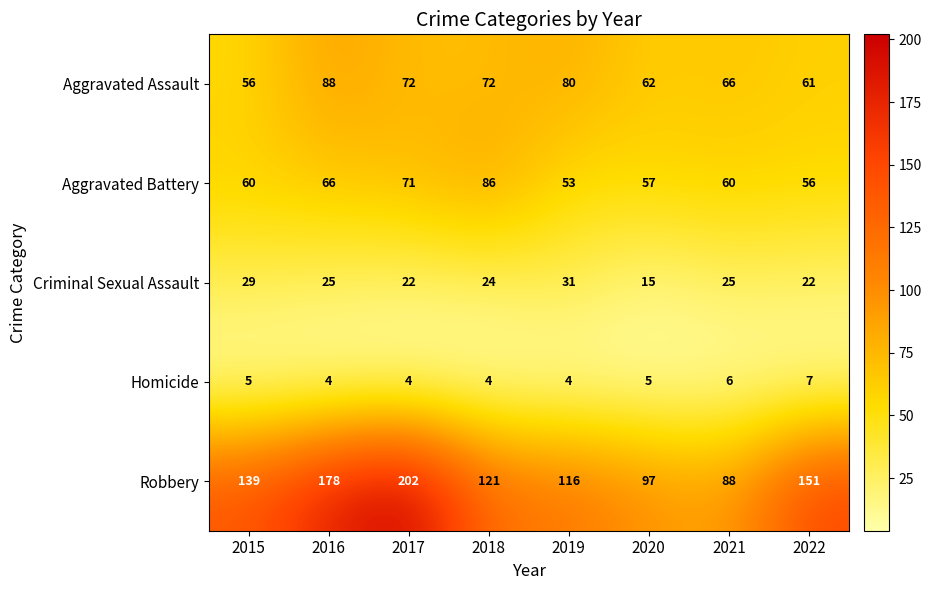

What is the sum of all Aggravated Assault values?

557